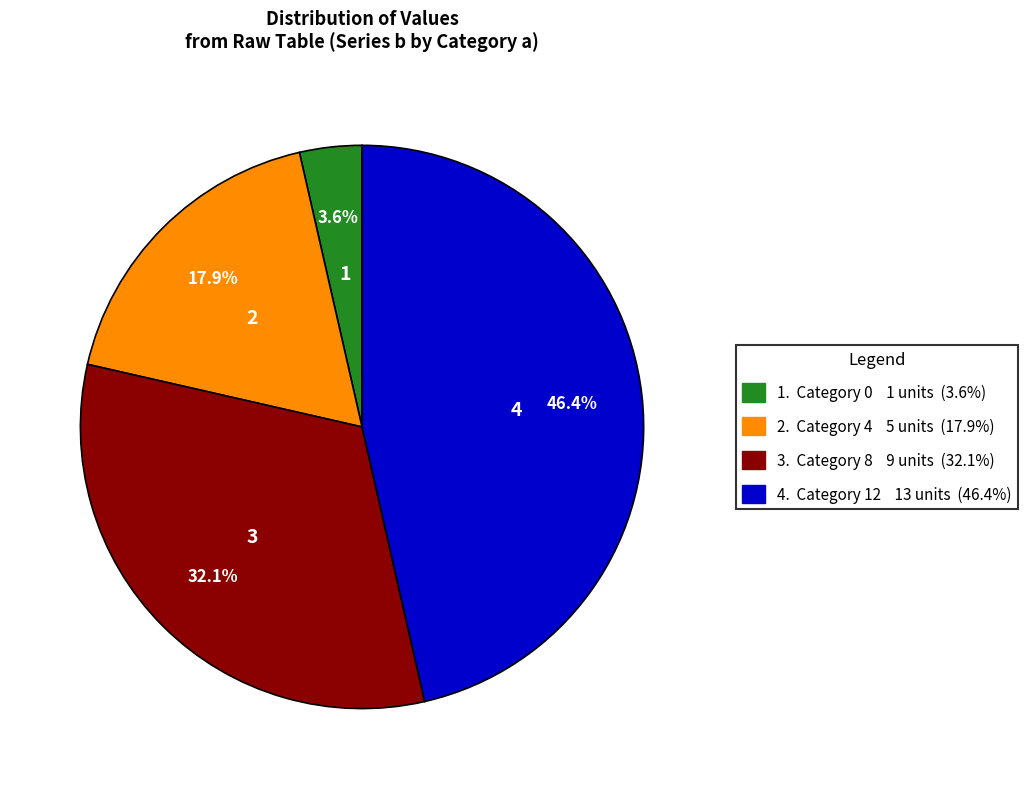

Is there any slice that represents more than half of the pie?

No